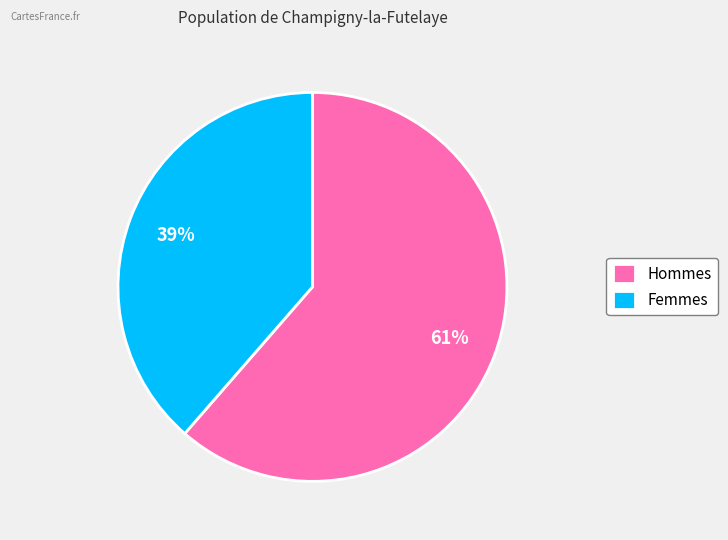

To the nearest percent, what is the average slice percentage?

50%